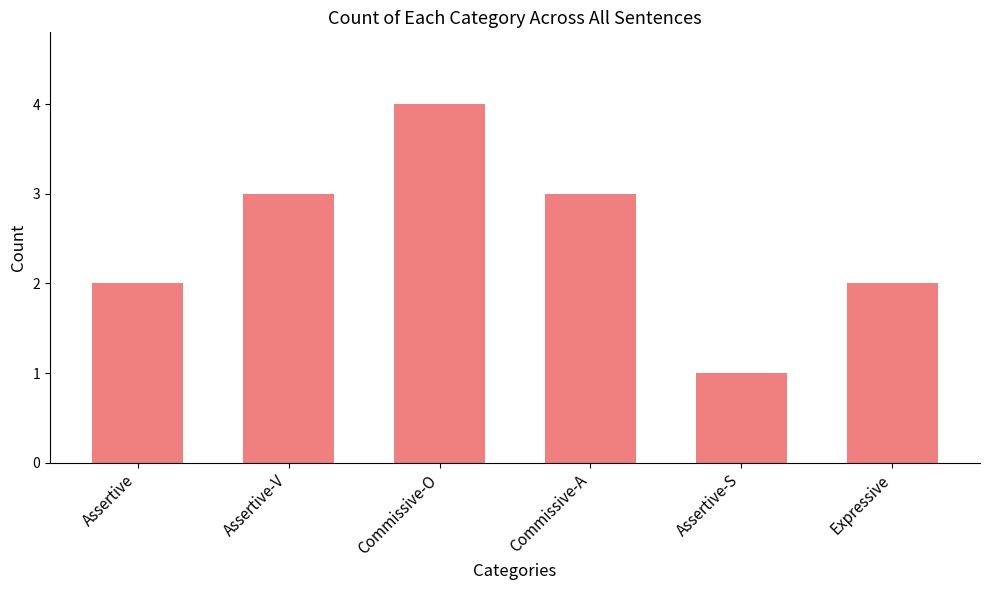

The value at Commissive-A is 3. True or false?

True